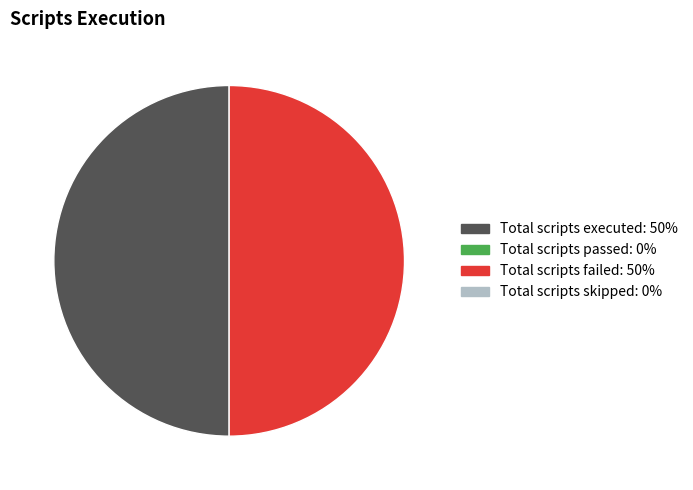

How many segments does this pie chart have?

2